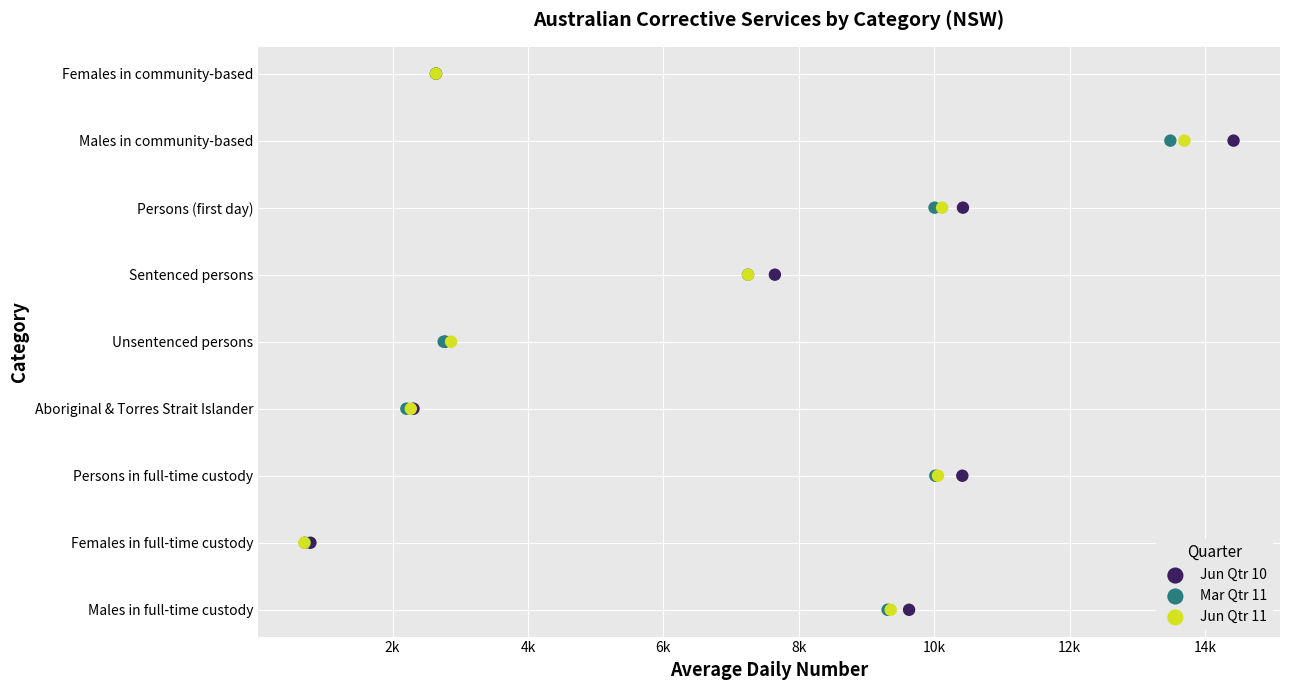

What are all the series names shown in the legend?

Jun Qtr 10, Mar Qtr 11, Jun Qtr 11